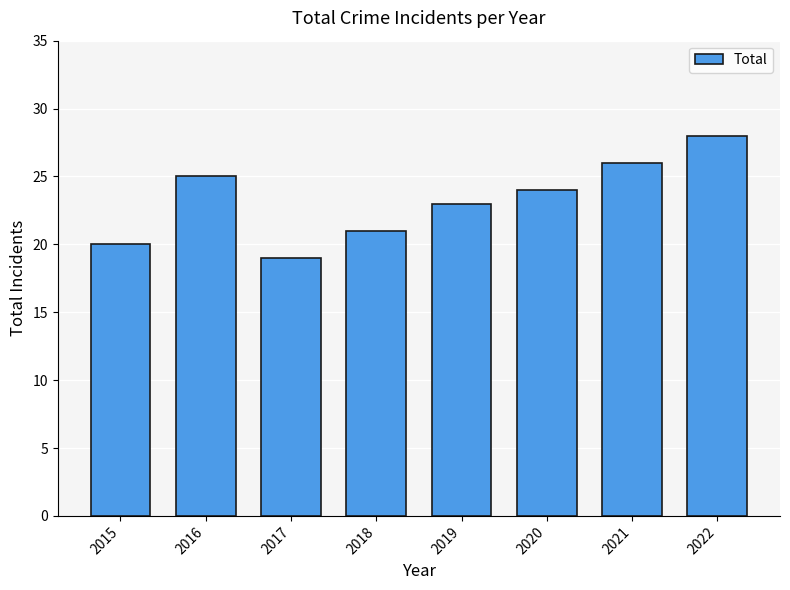

The chart shows a value of 43 at 2021. True or false?

False